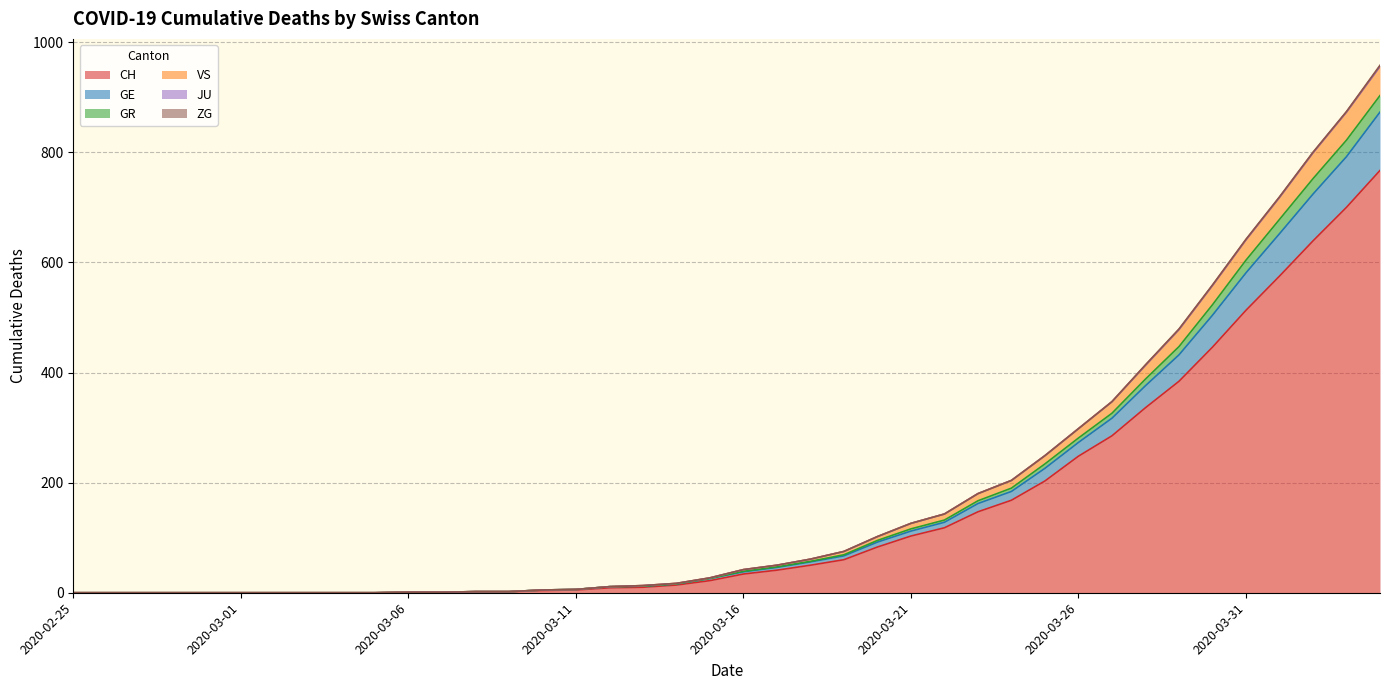

What is the maximum value for CH?

767